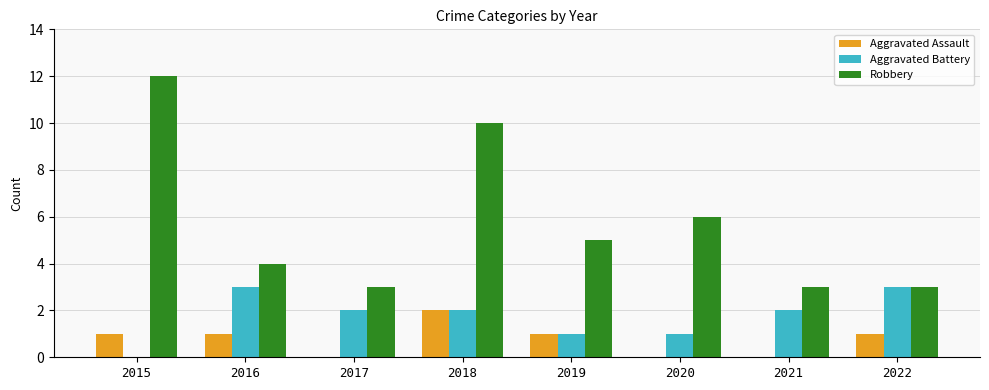

What is the spread (max minus min) of values at 2019?

4